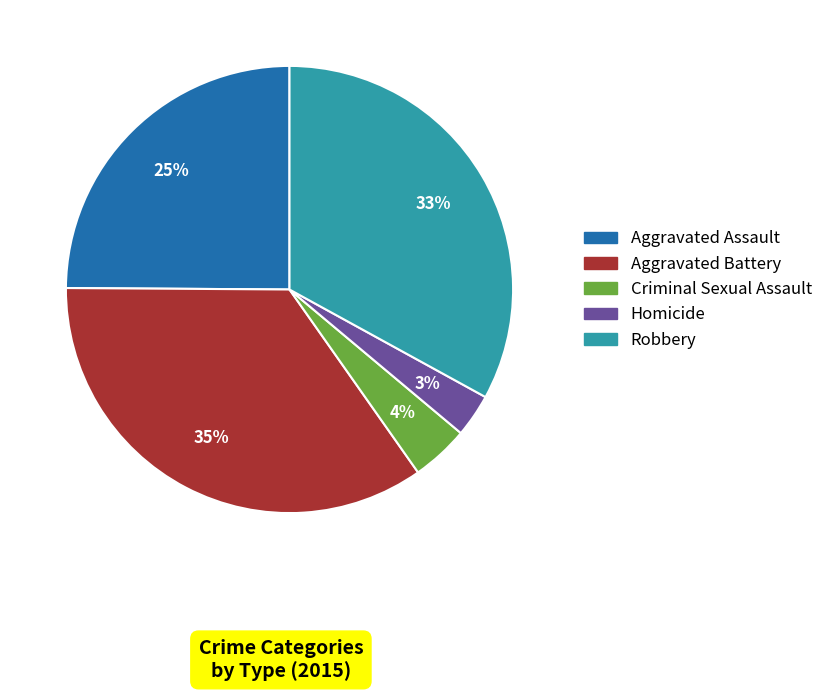

What percentage is the Robbery slice, to the nearest percent?

33%